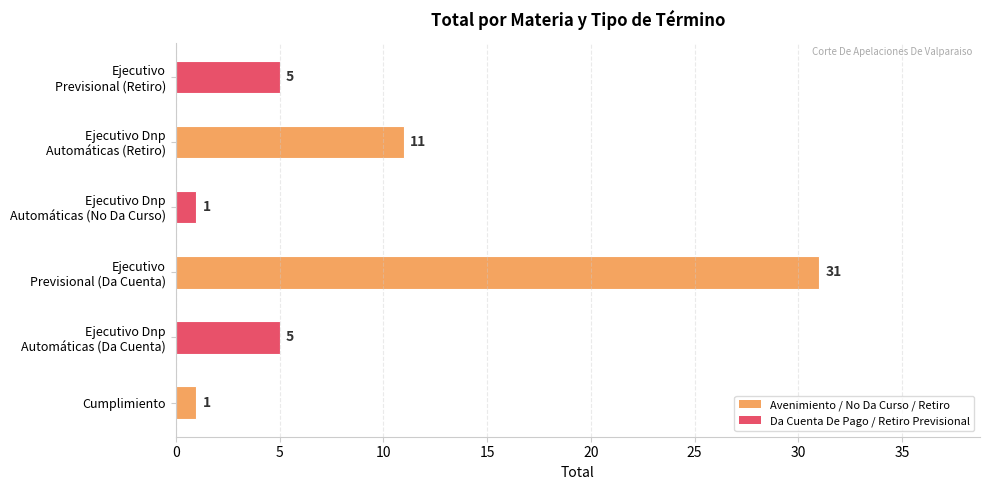

Reading top to bottom, what are all the values shown in this chart?

5	11	1	31	5	1